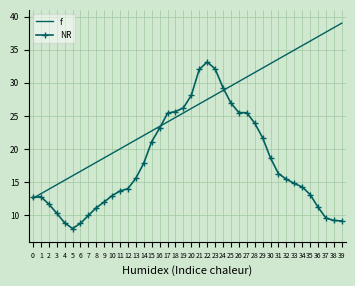

Between 0 and 8, which series saw the biggest shift?

f